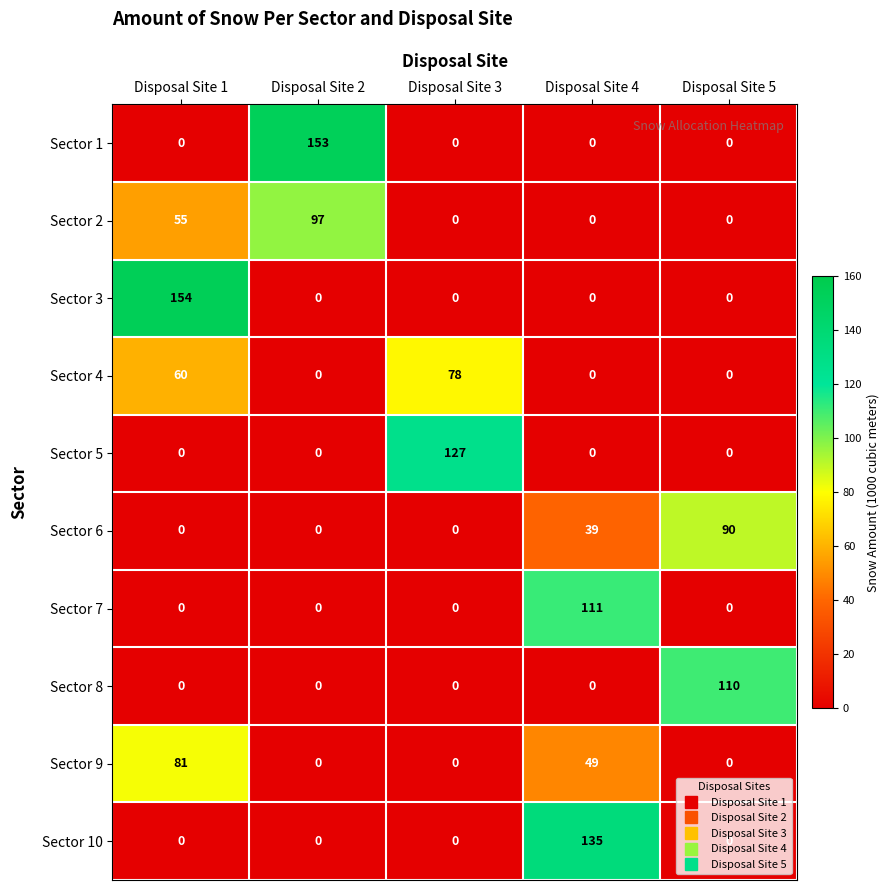

Which series has the widest spread of values?

Sector 3